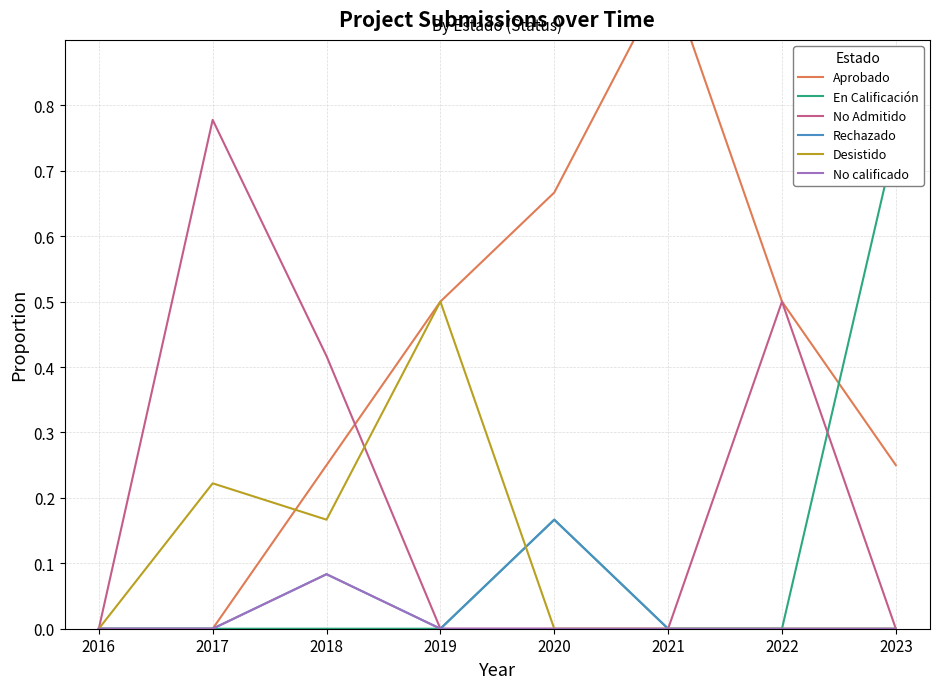

Reading left to right, what are all the values shown in this chart?

Aprobado: 0.0	0.0	0.2	0.5	0.7	1.0	0.5	0.2
En Calificación: 0.0	0.0	0.0	0.0	0.2	0.0	0.0	0.8
No Admitido: 0.0	0.8	0.4	0.0	0.0	0.0	0.5	0.0
Rechazado: 0.0	0.0	0.1	0.0	0.2	0.0	0.0	0.0
Desistido: 0.0	0.2	0.2	0.5	0.0	0.0	0.0	0.0
No calificado: 0.0	0.0	0.1	0.0	0.0	0.0	0.0	0.0